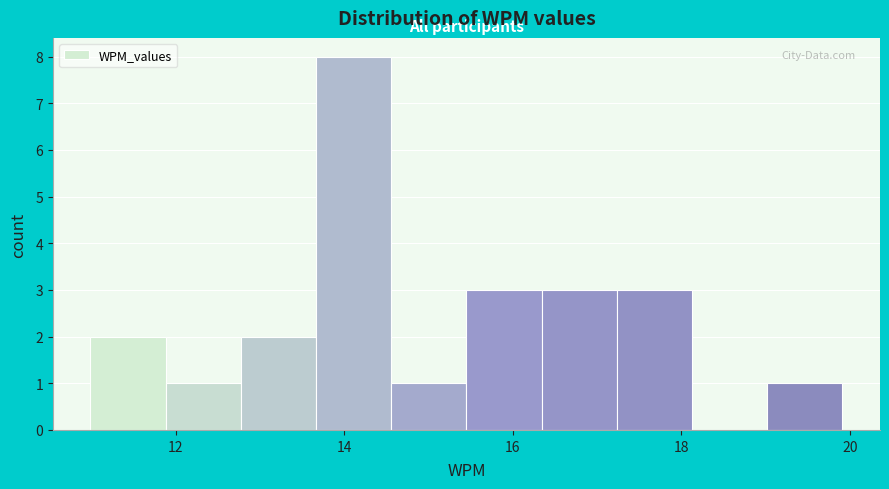

Reading left to right, list every bar in this chart as the range it spans on the x-axis followed by its height. Neither the bar edges nor the heights are printed on the chart, so give them approximately, as read against the axes.

11.0 to 11.8: 2
11.8 to 12.8: 1
12.8 to 13.6: 2
13.6 to 14.6: 8
14.6 to 15.4: 1
15.4 to 16.4: 3
16.4 to 17.2: 3
17.2 to 18.2: 3
18.2 to 19.0: 0
19.0 to 20.0: 1